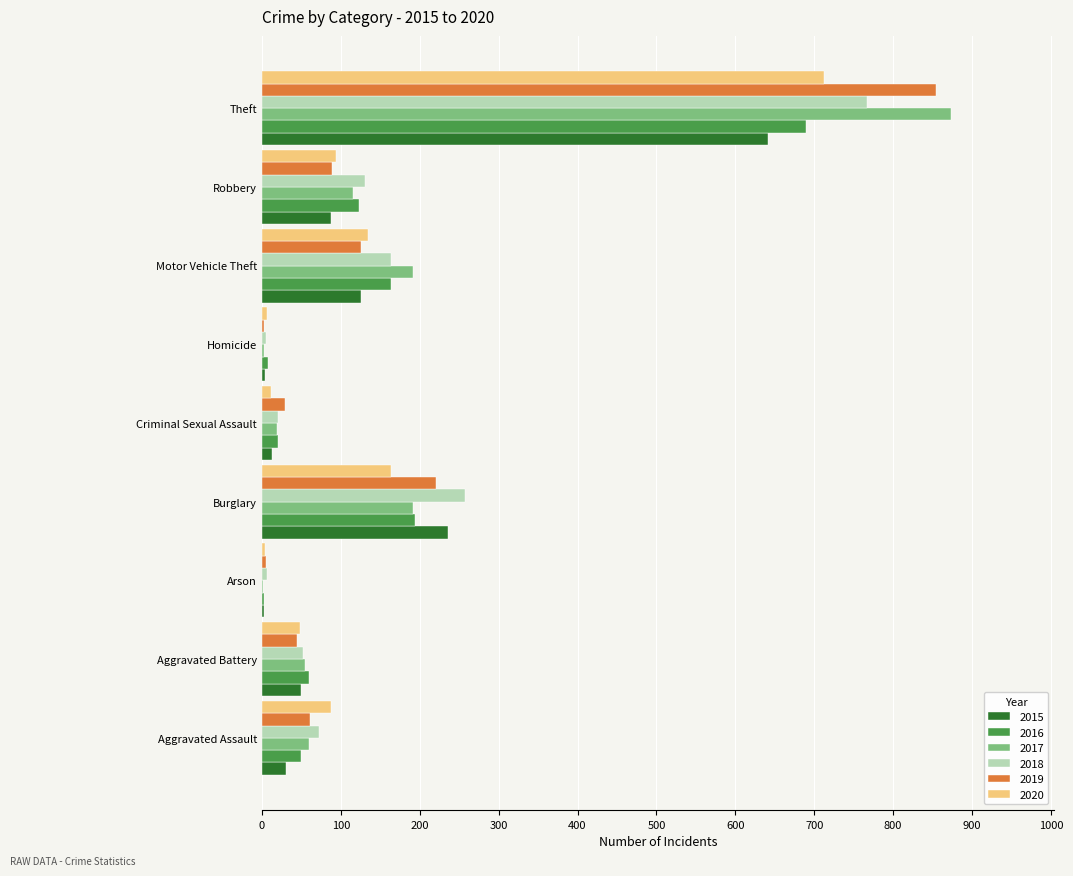

What is the spread (max minus min) of values at Arson?

5